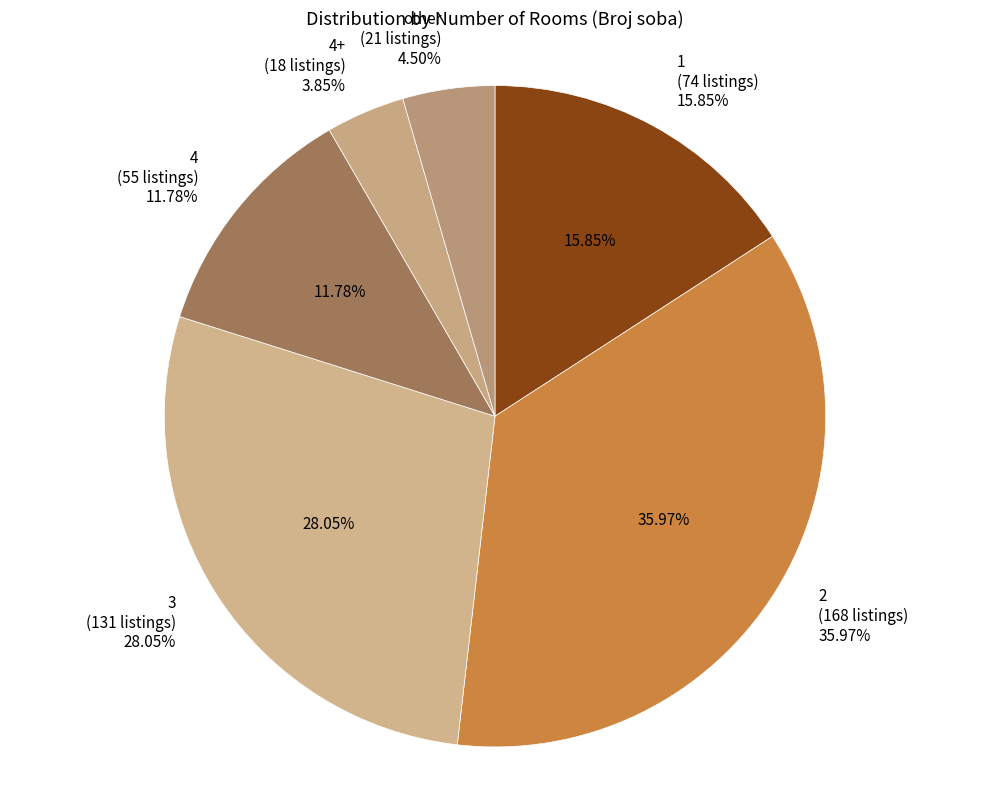

What percentage is the 4 slice, to the nearest percent?

12%